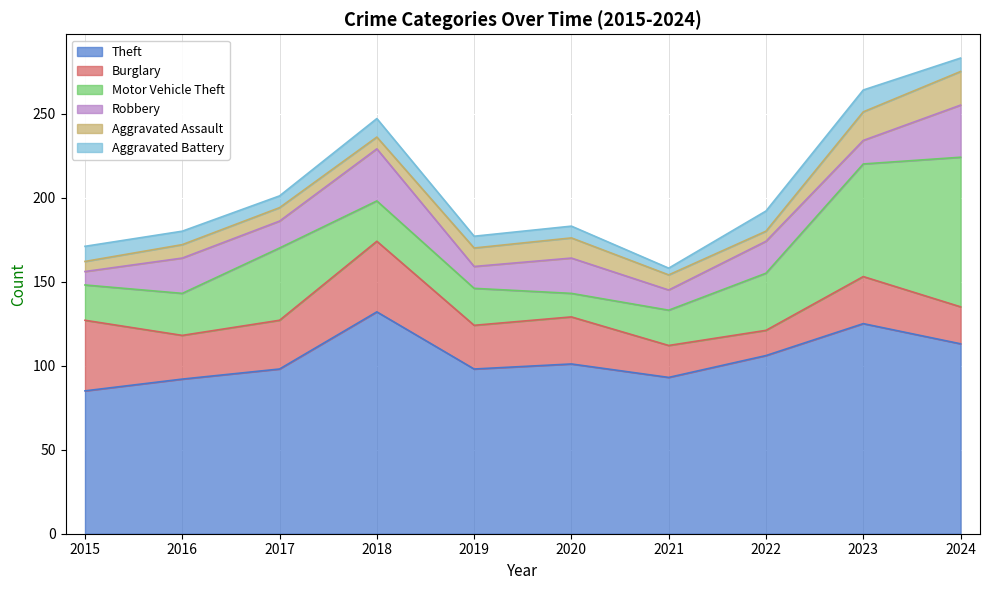

True or false: Aggravated Battery and Motor Vehicle Theft intersect in this chart.

False